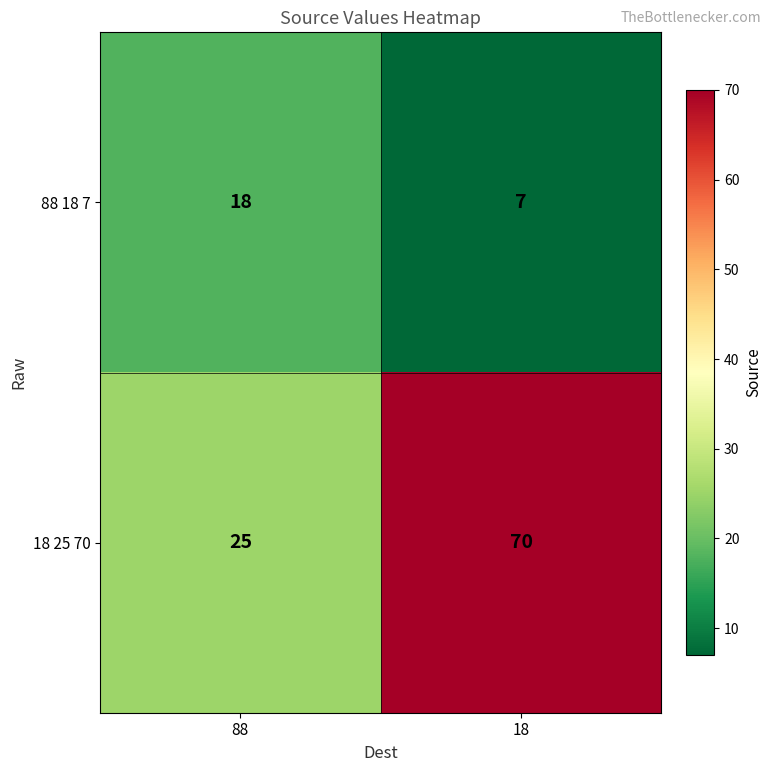

Reading left to right, what are all the values shown in this chart?

88 18 7: 88=18	18=7
18 25 70: 88=25	18=70